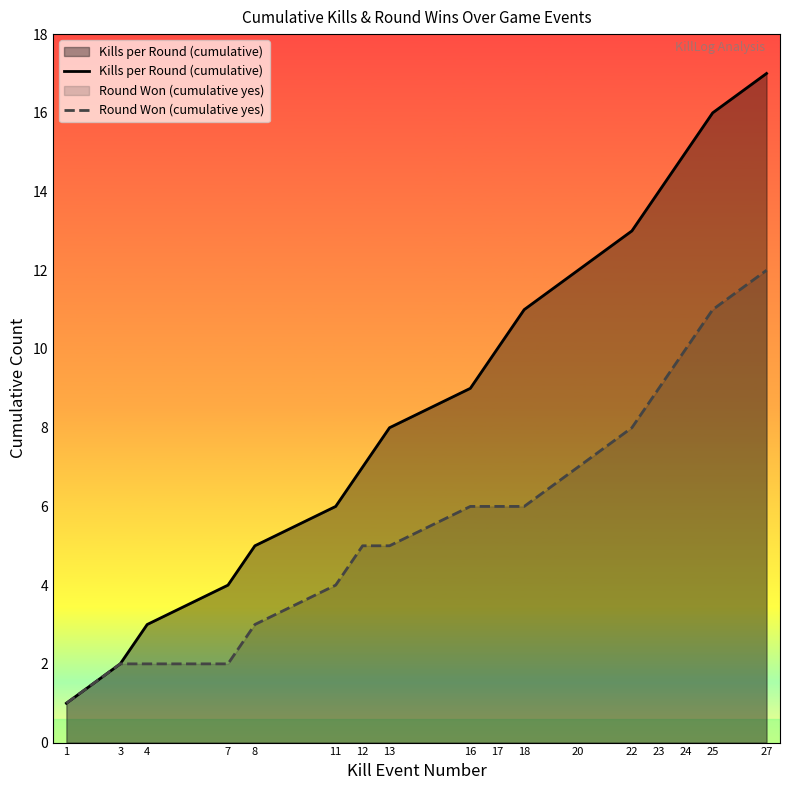

List the labels in order of Round Won (cumulative yes) value, largest first.

27, 25, 24, 23, 22, 20, 16, 17, 18, 12, 13, 11, 8, 3, 4, 7, 1